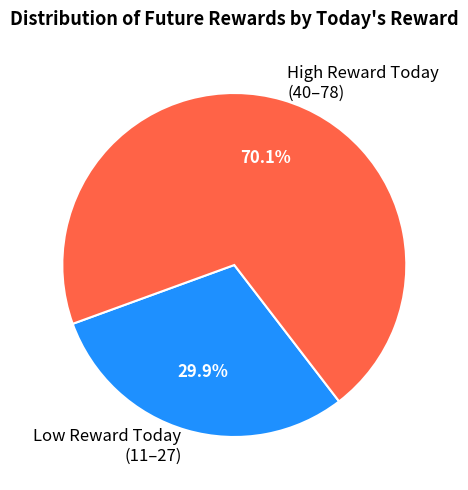

What is the smallest slice in the pie chart?

Low Reward Today (11–27)